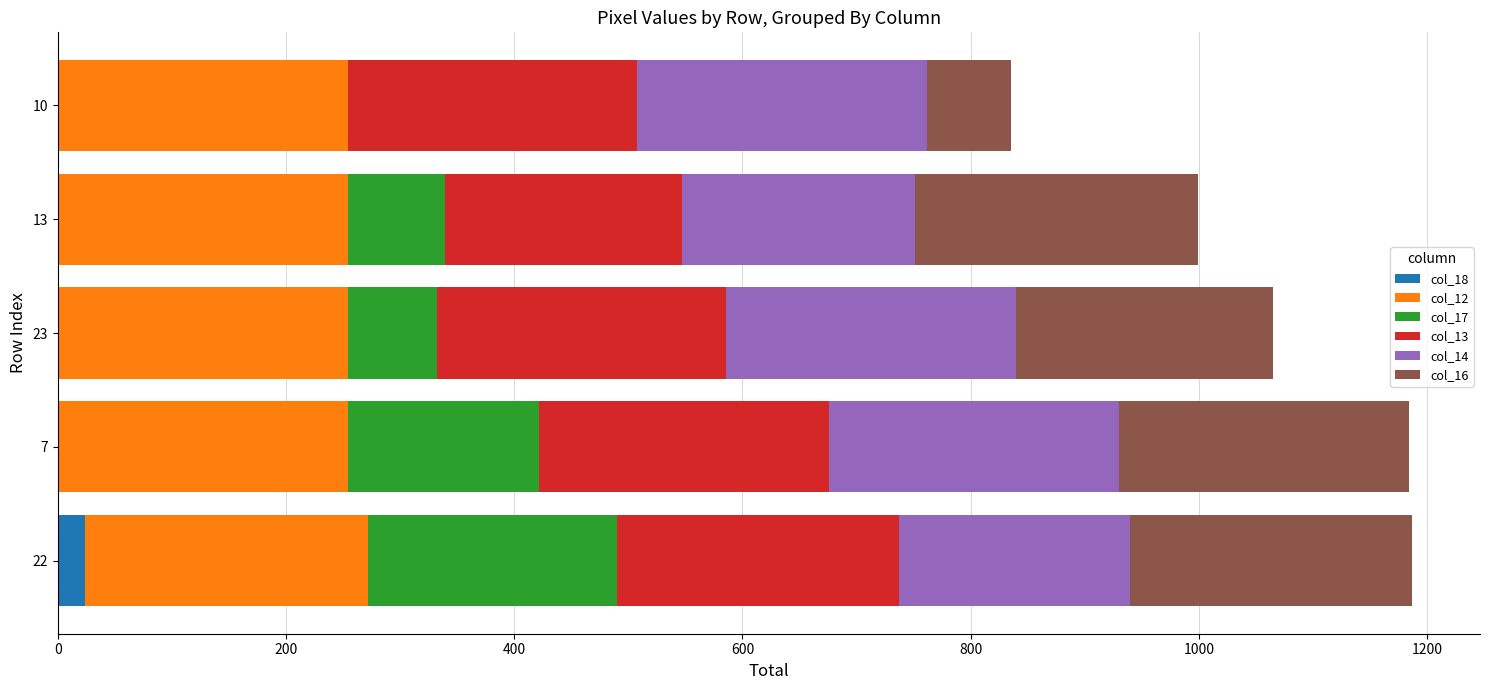

List the series in order of their peak value, highest first.

col_12, col_13, col_14, col_16, col_17, col_18